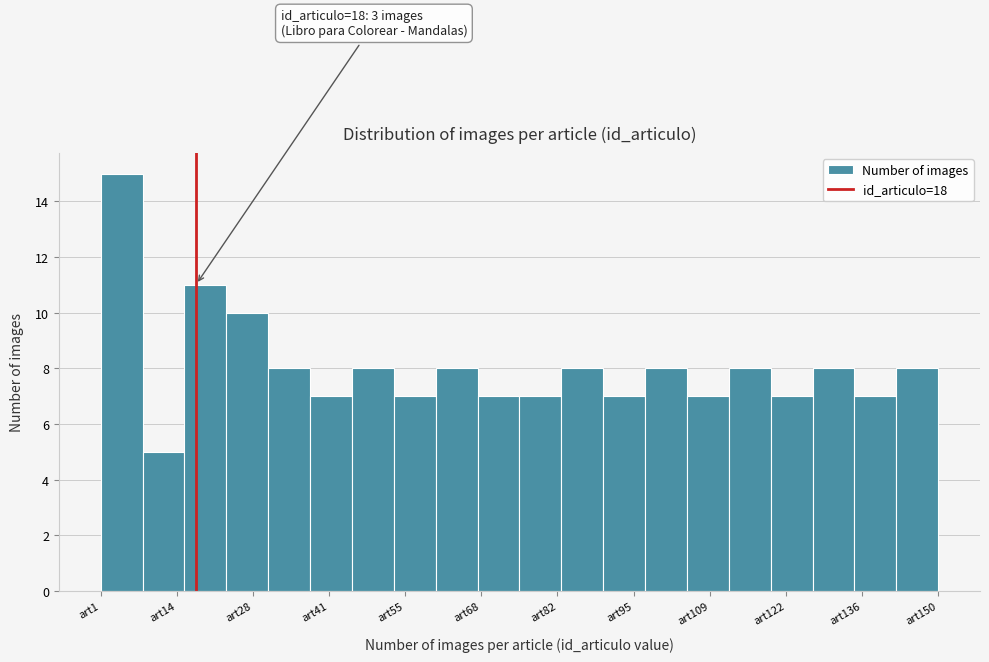

Around what value on the x-axis is the tallest bar? Give the approximate position of its centre, as read against the axis.

4